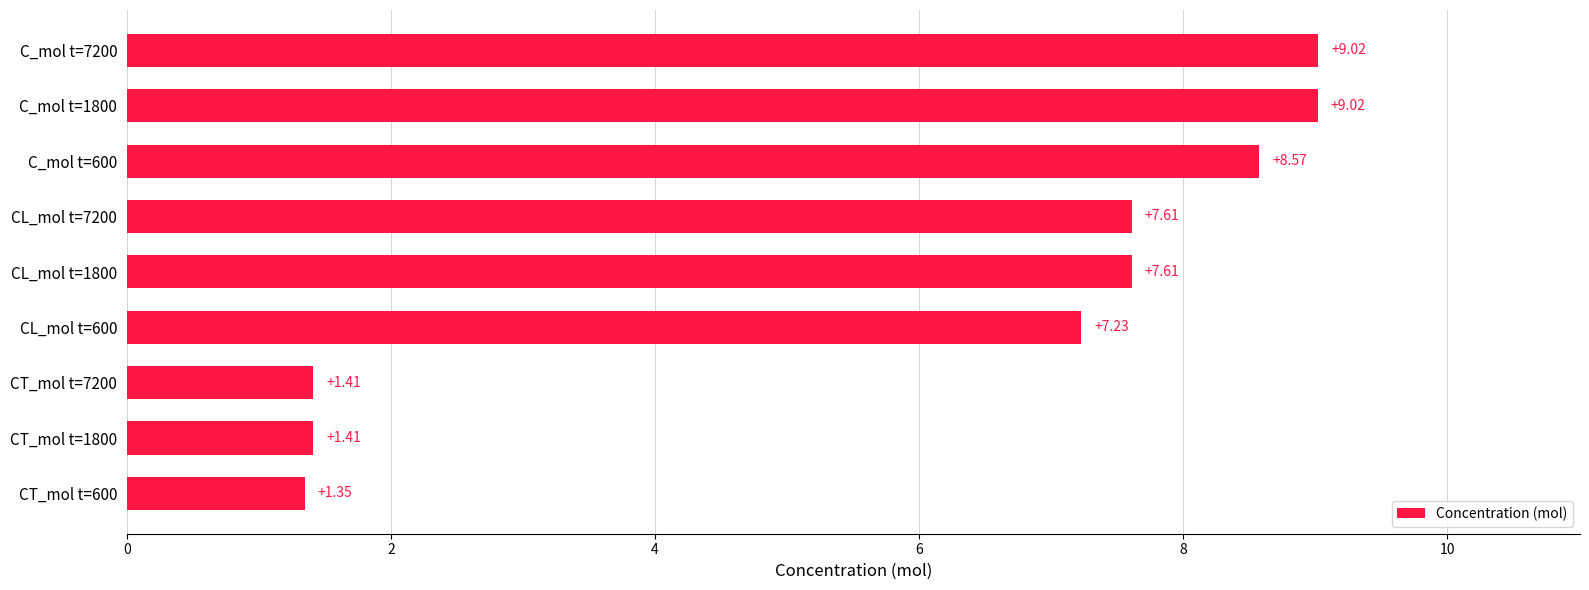

What is the difference between the second highest and second lowest values?

7.6